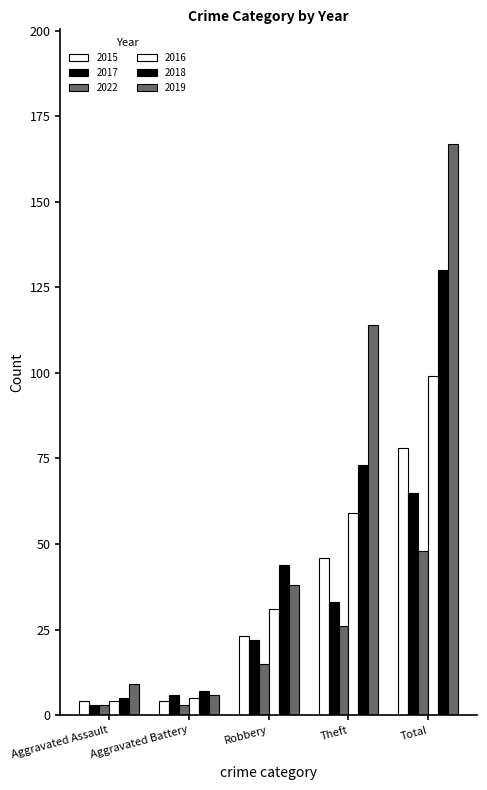

Between Aggravated Assault and Theft, which series saw the biggest shift?

2019